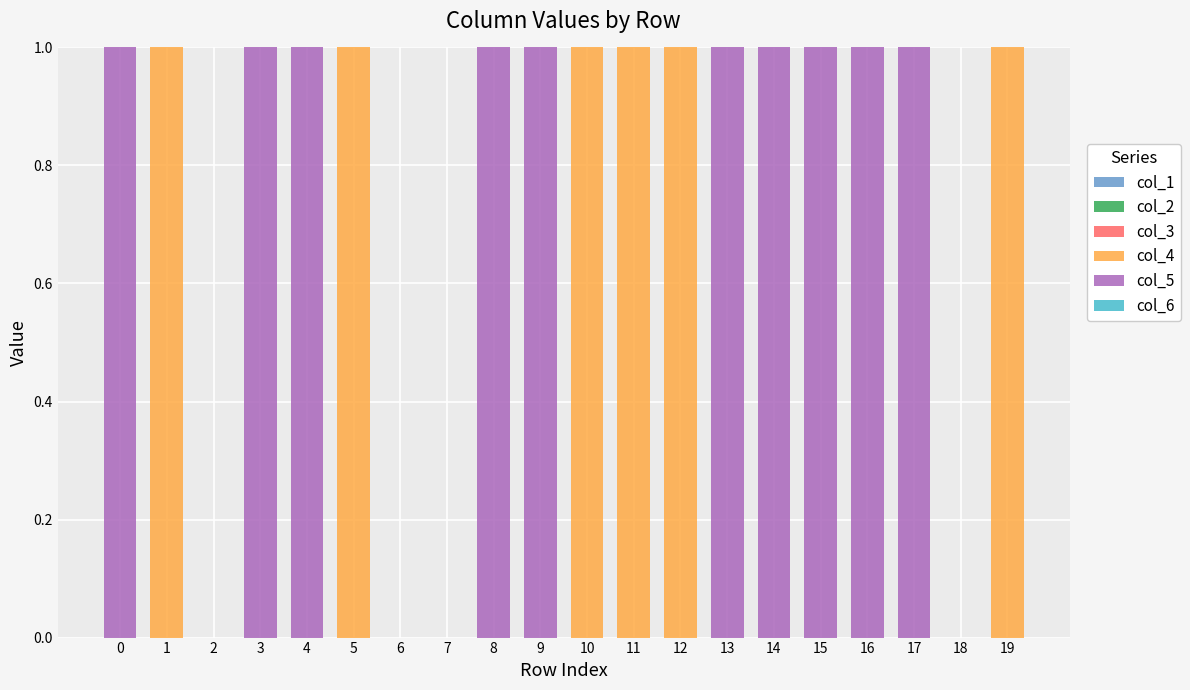

What is the sum of all col_4 values?

6